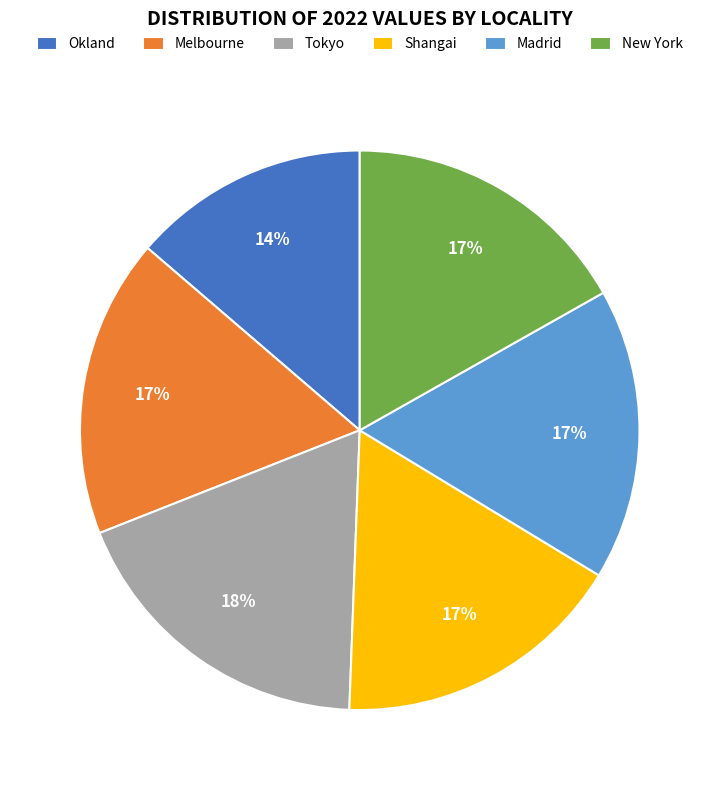

What is the largest slice in the pie chart?

Tokyo